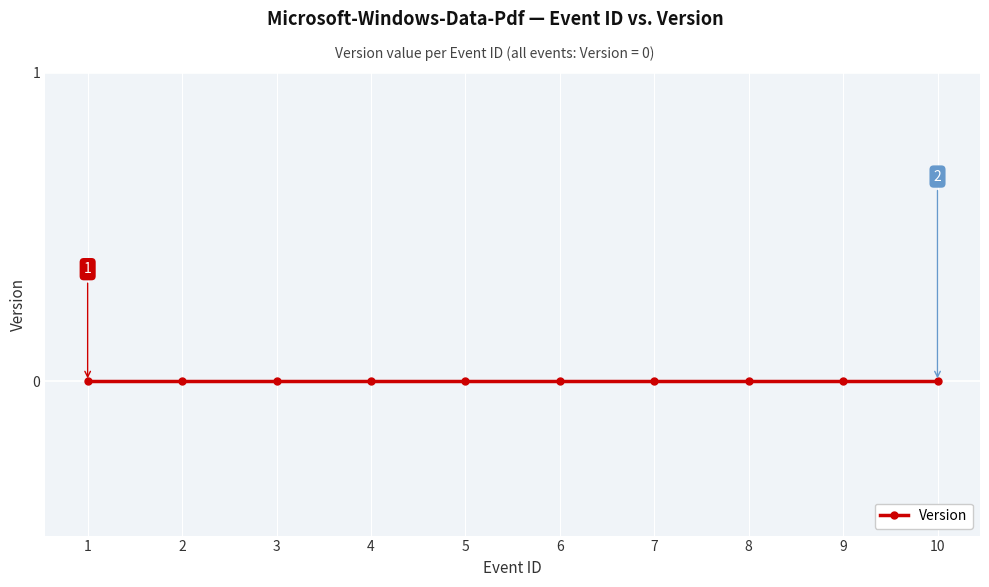

Is the value of Version at 1 greater than the value of Event ID (x-axis) at 8?

No